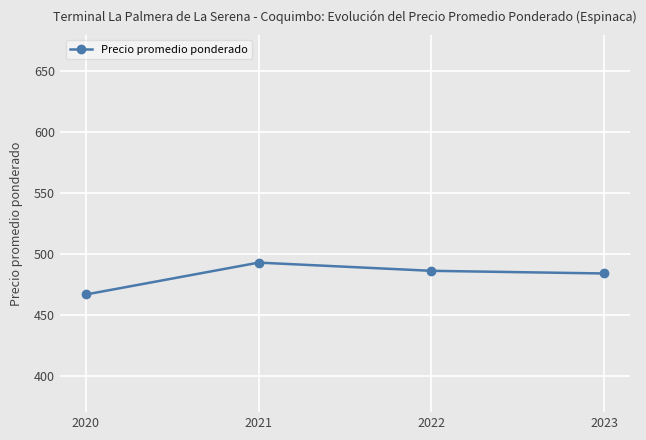

Is it true that the value at 2020 is 466.7?

True